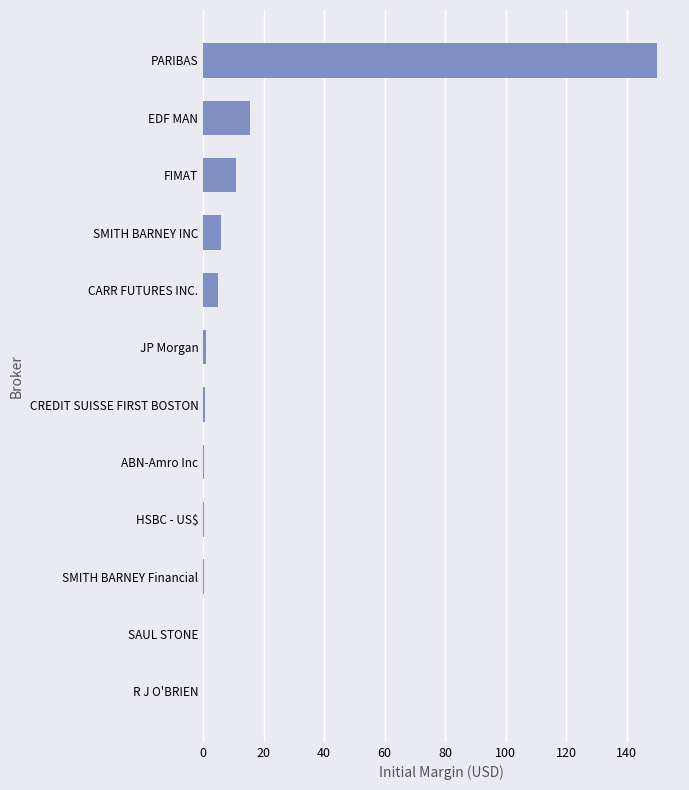

Between FIMAT and SAUL STONE, which is larger?

FIMAT